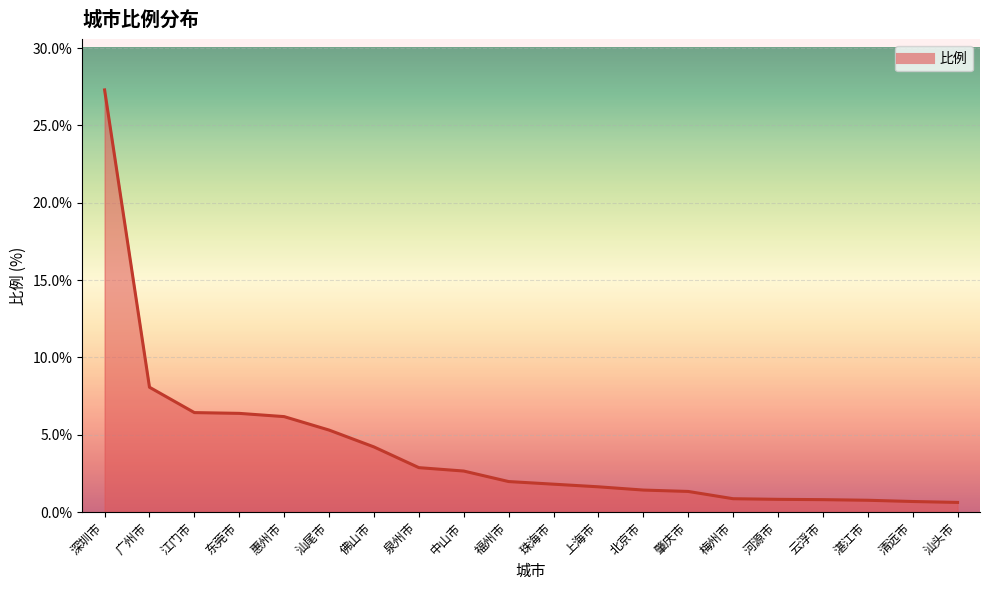

Between 河源市 and 中山市, which is larger?

中山市